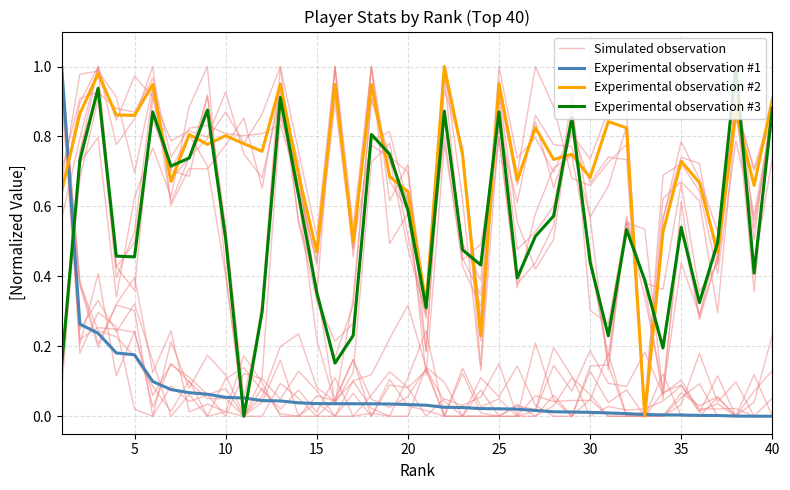

At which label does Simulated observation reach its minimum?

25